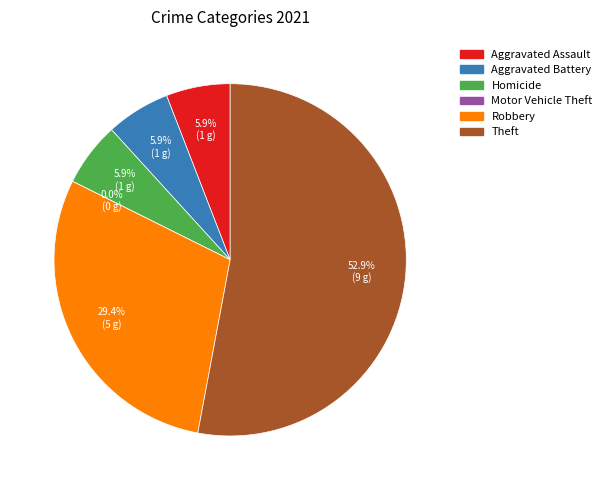

Which category has the smallest portion of the pie?

Motor Vehicle Theft